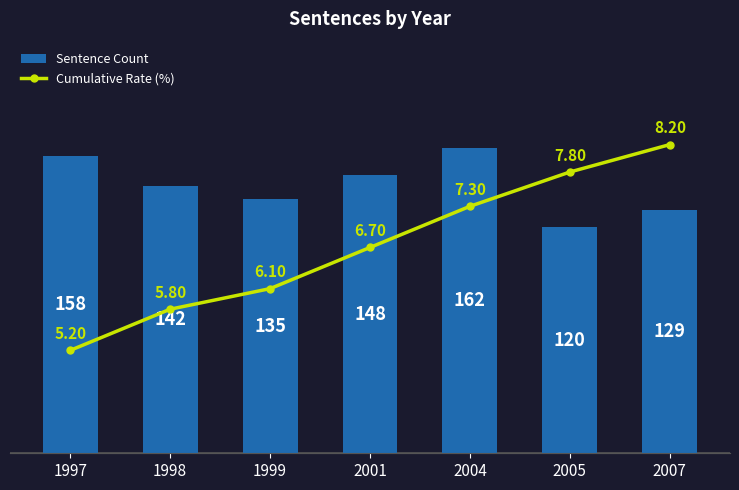

The Sentence Count series shows 264.9 at 1997. True or false?

False